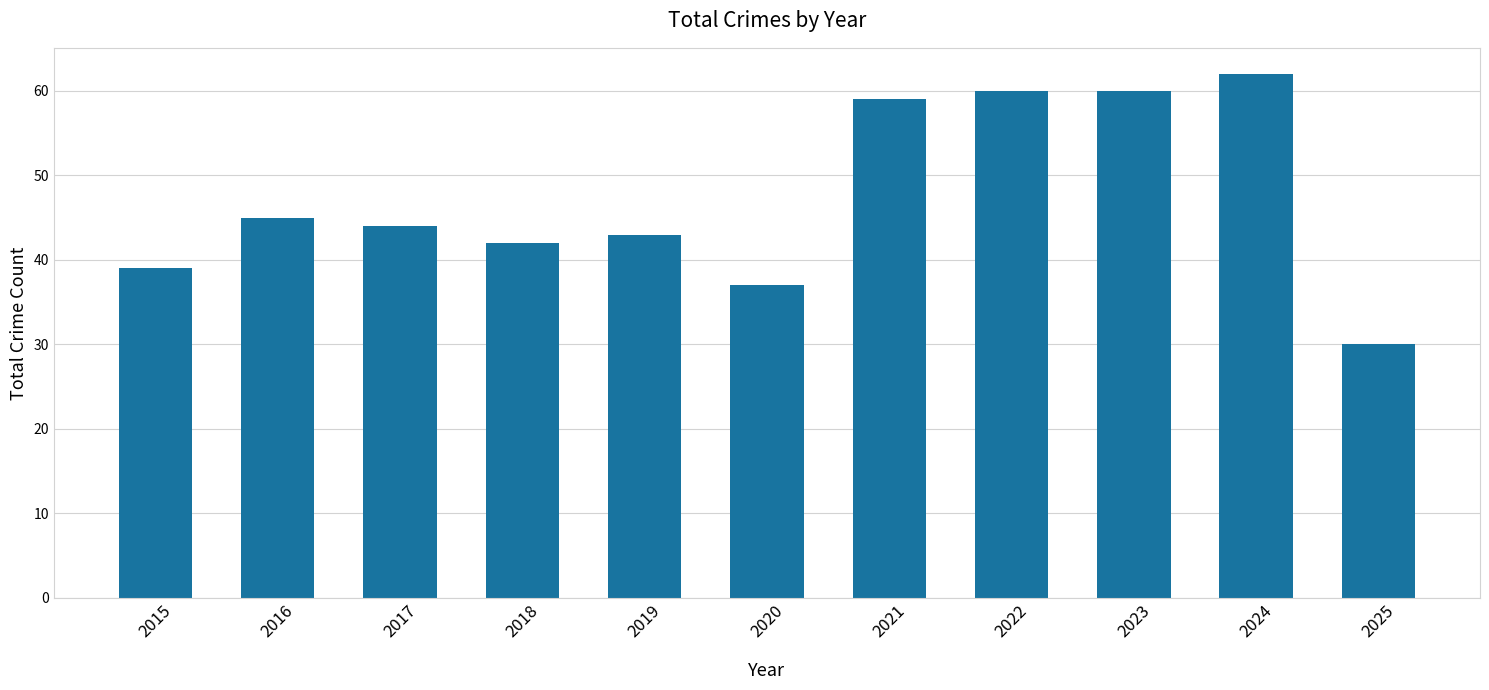

Reading left to right, what are all the values shown in this chart?

2015=39	2016=45	2017=44	2018=42	2019=43	2020=37	2021=59	2022=60	2023=60	2024=62	2025=30